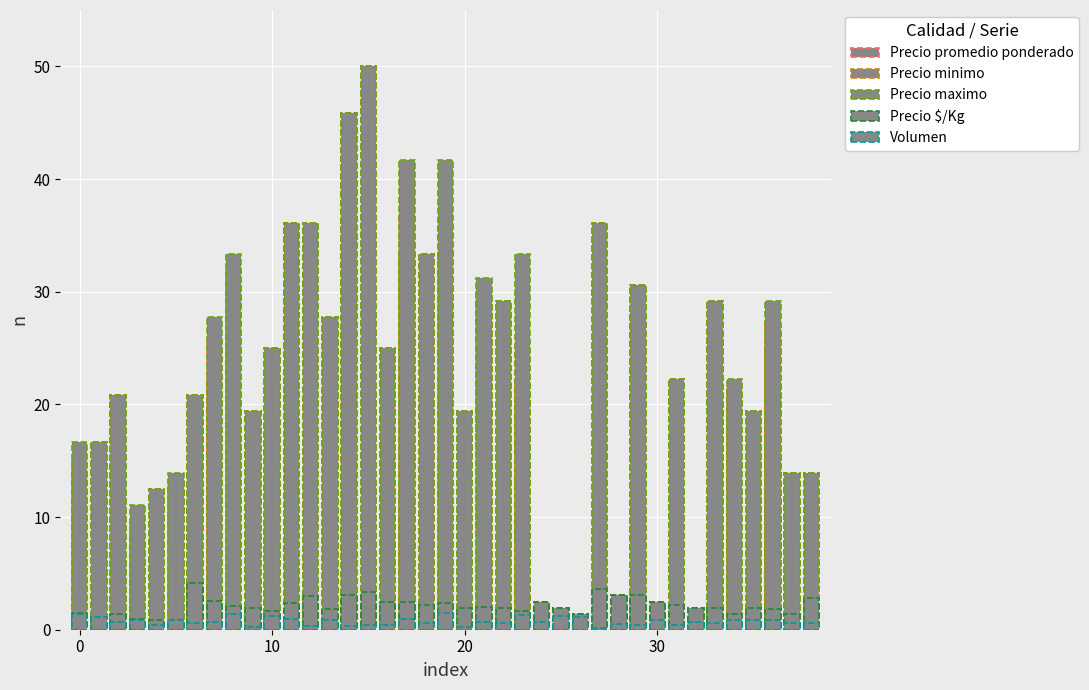

How many groups of bars are there?

39